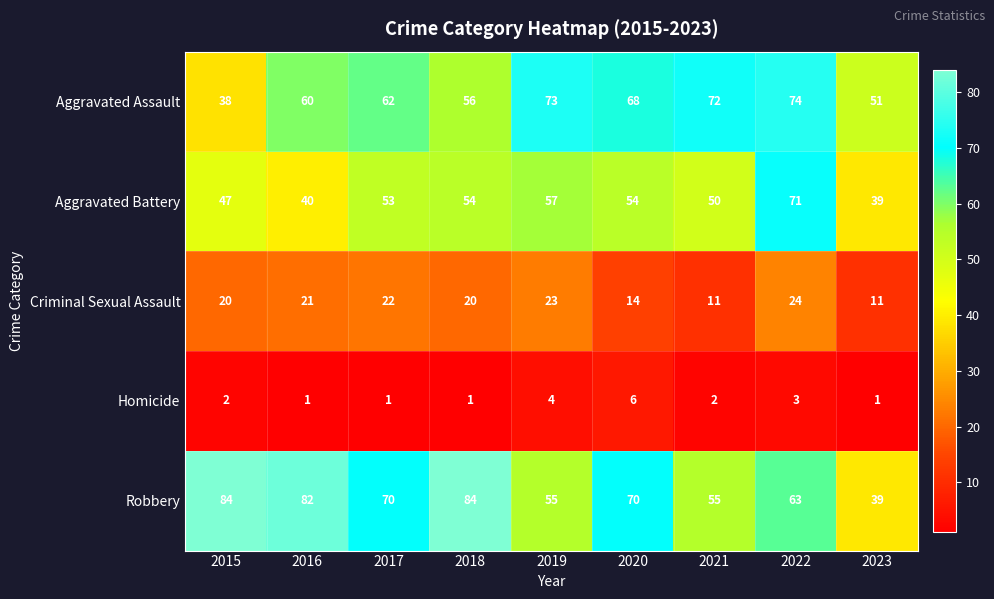

What is the spread (max minus min) of values at 2018?

83